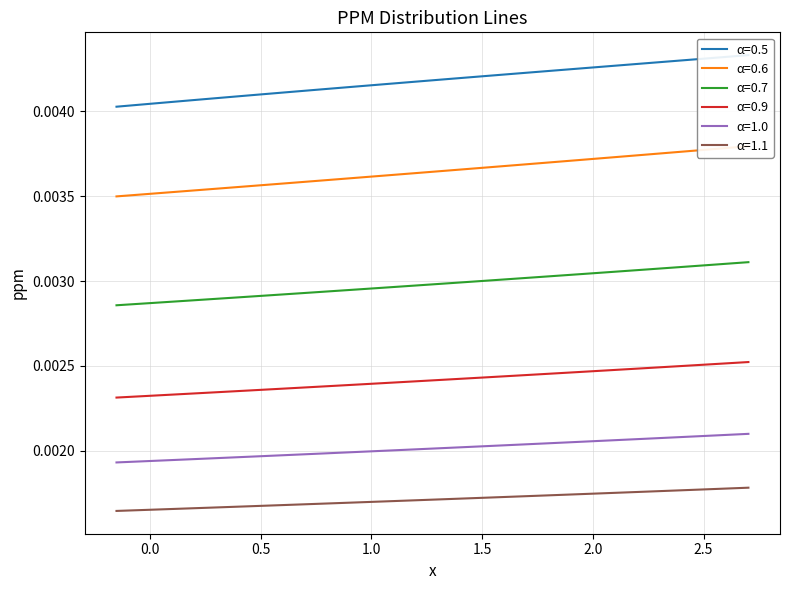

True or false: α=1.0 and α=0.9 cross at least once.

False